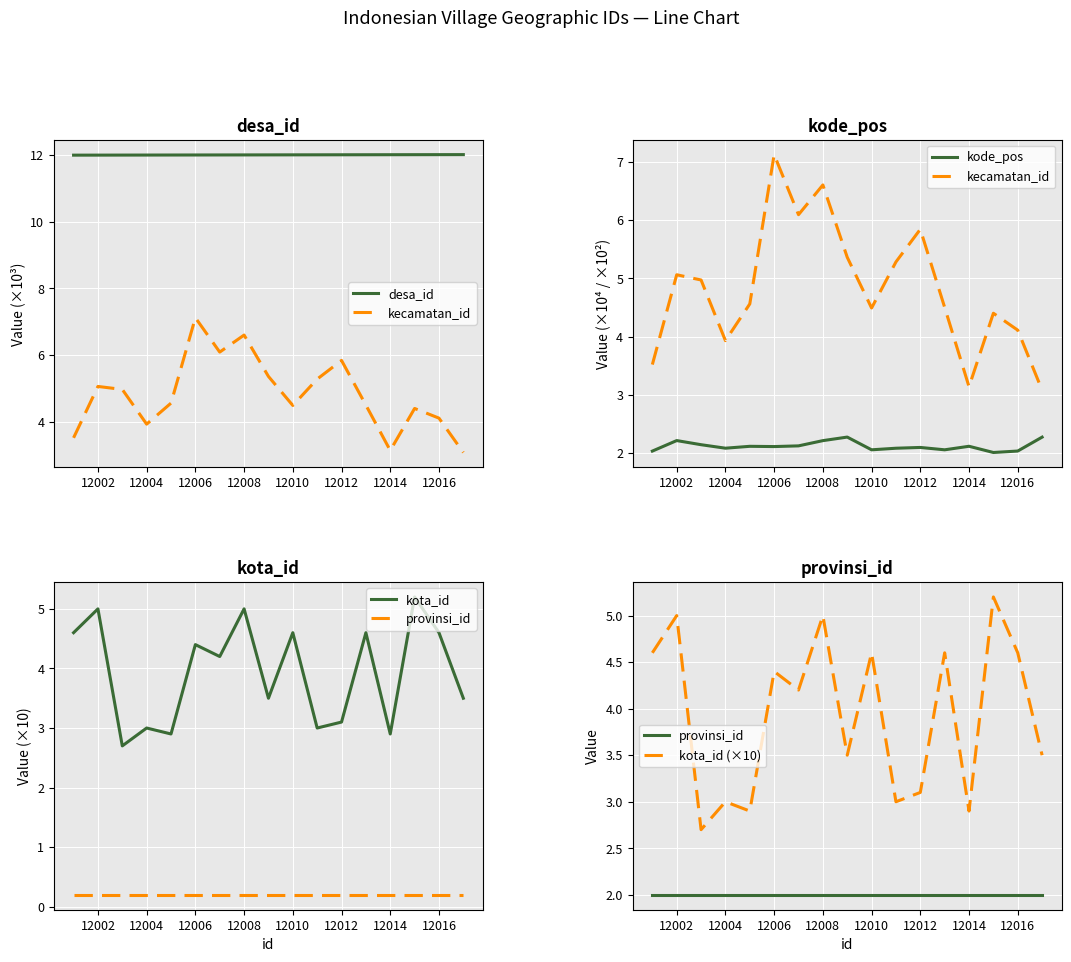

True or false: kecamatan_id and kota_id (×10) cross at least once.

True